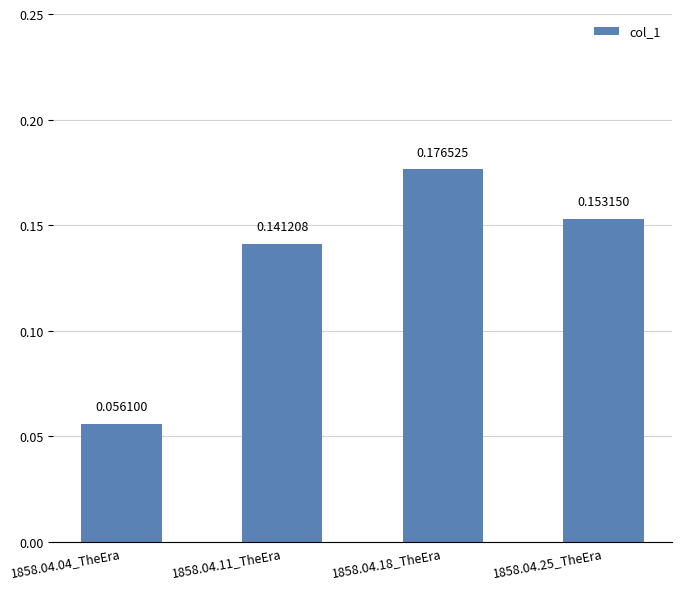

Rank the categories by value from highest to lowest.

1858.04.18_TheEra, 1858.04.25_TheEra, 1858.04.11_TheEra, 1858.04.04_TheEra